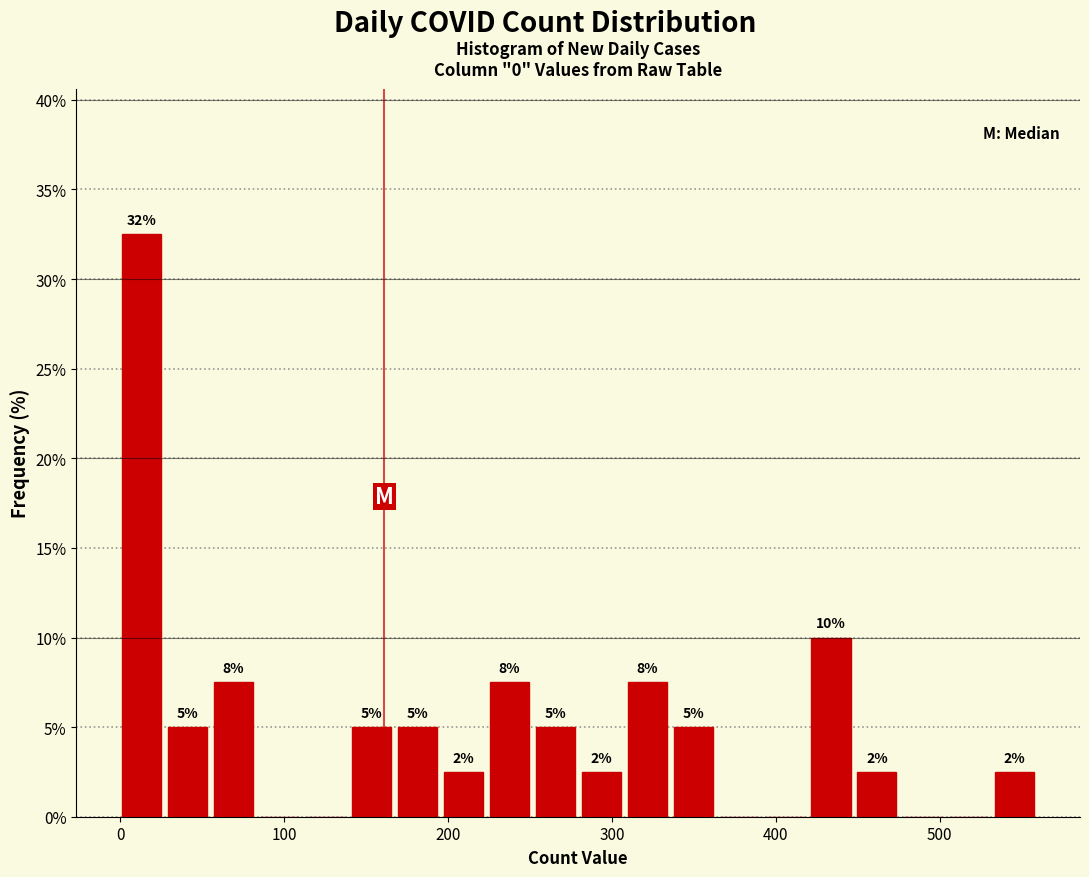

Read against the x-axis, roughly where is the centre of the tallest bar?

10